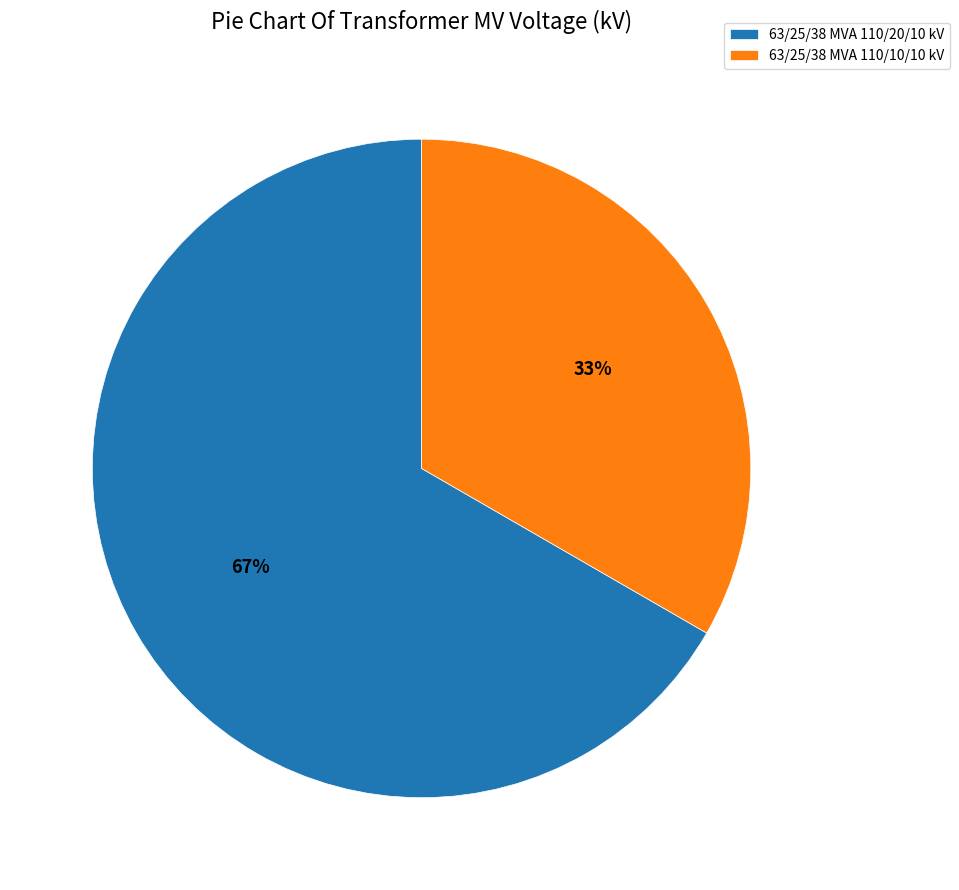

How many segments does this pie chart have?

2